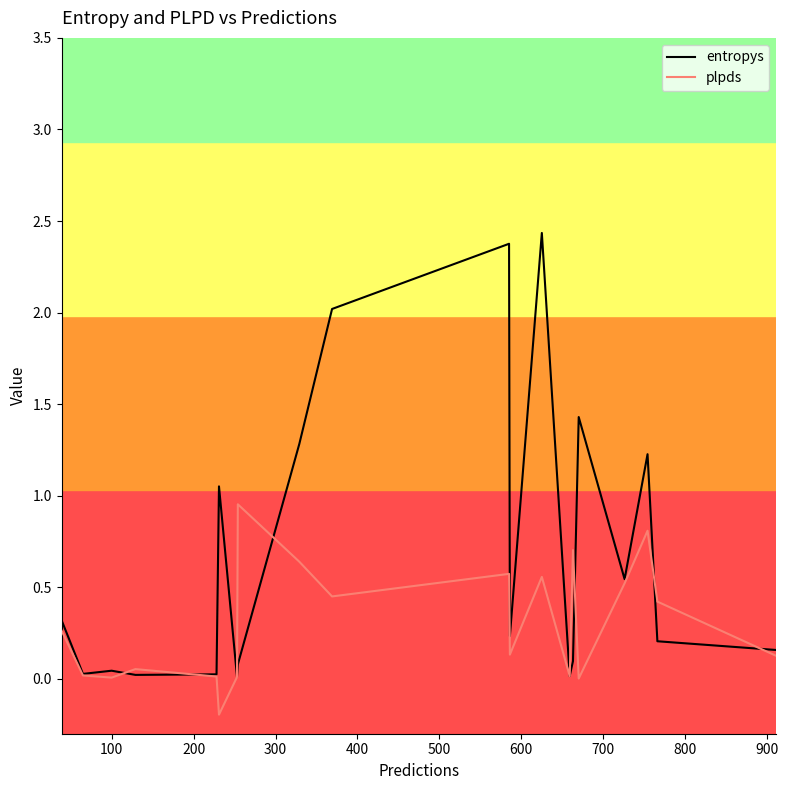

Rank the series by their average value, from highest to lowest.

entropys, plpds